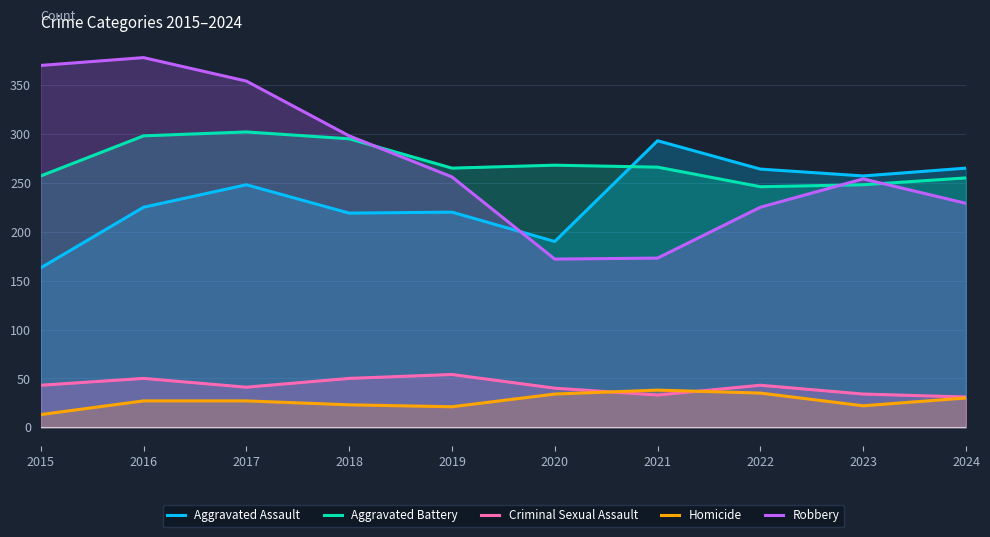

True or false: Aggravated Battery and Robbery intersect in this chart.

True